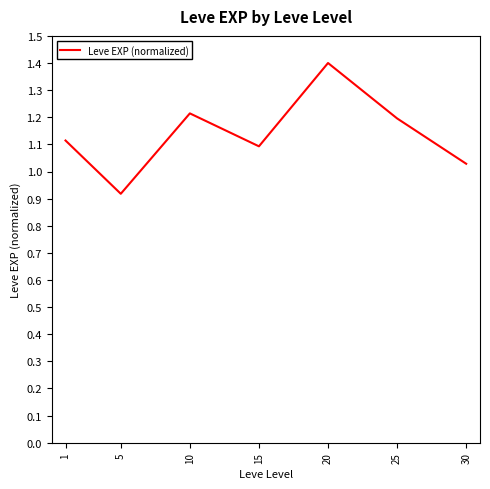

Where is the first local minimum?

5